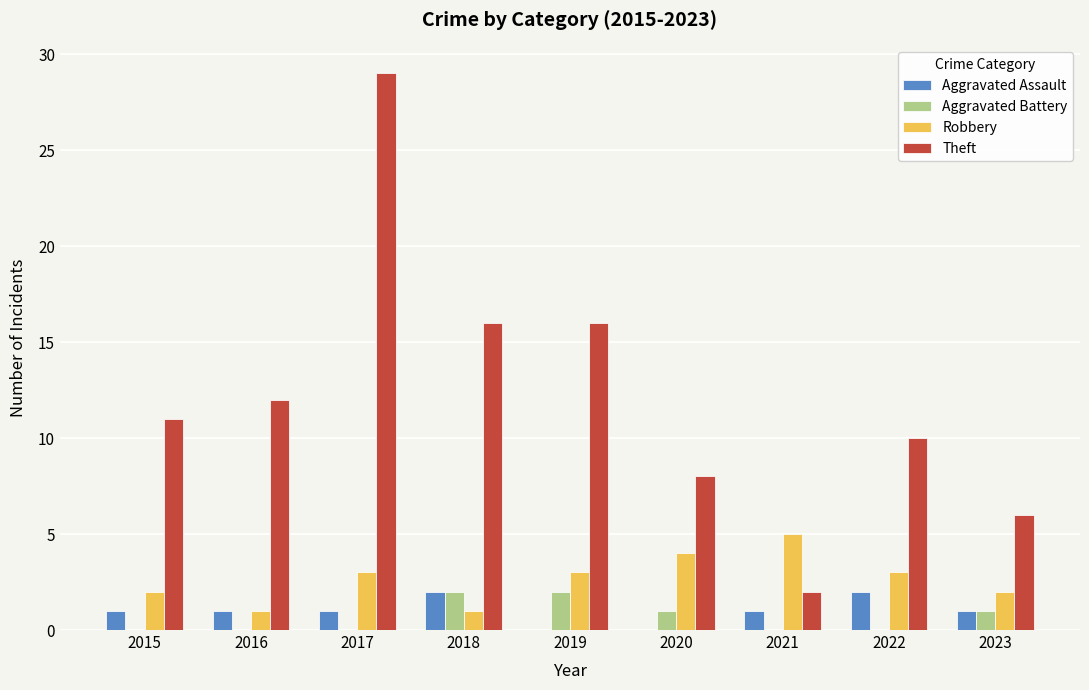

What is the sum of all Aggravated Battery values?

6